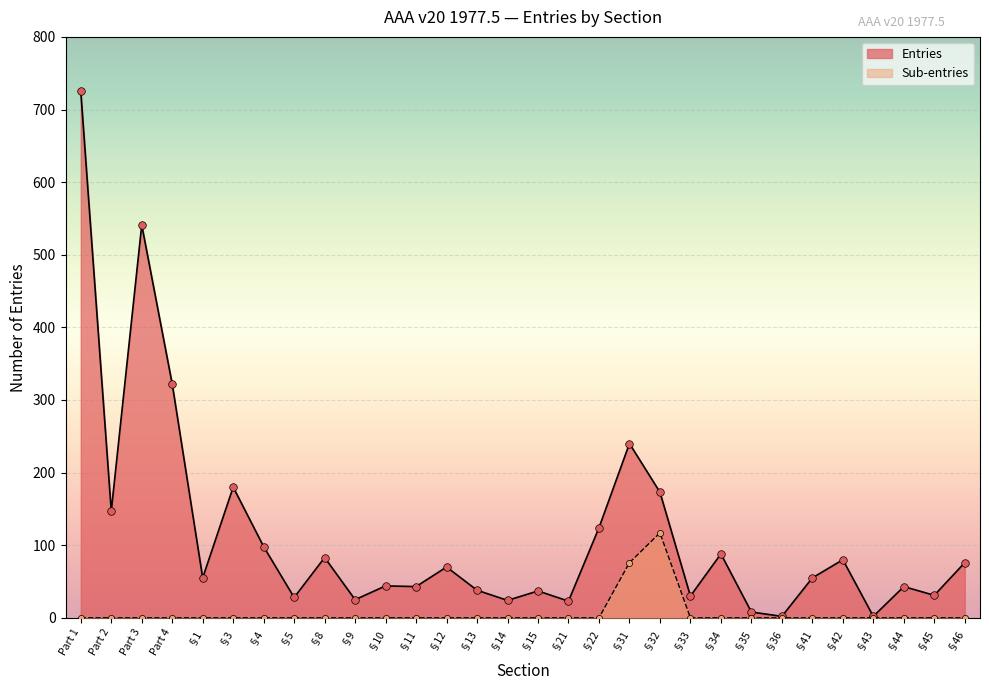

Which series has the largest Y range (max minus min)?

Entries